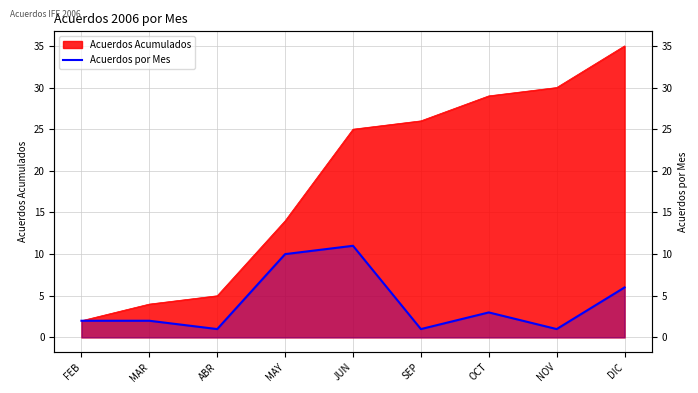

How many values are between 1 and 6?

7